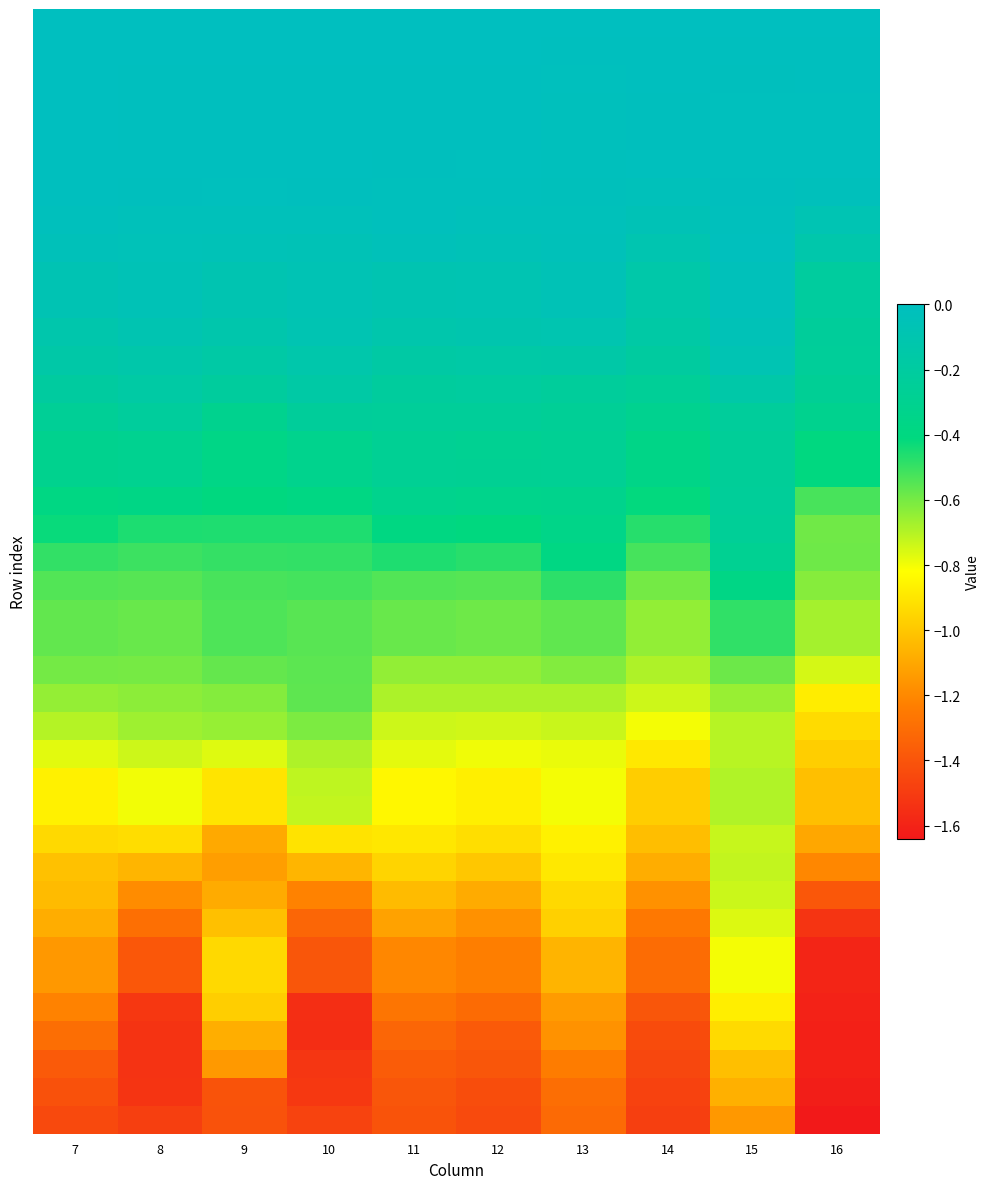

Which has a higher value, 10 or 9?

10